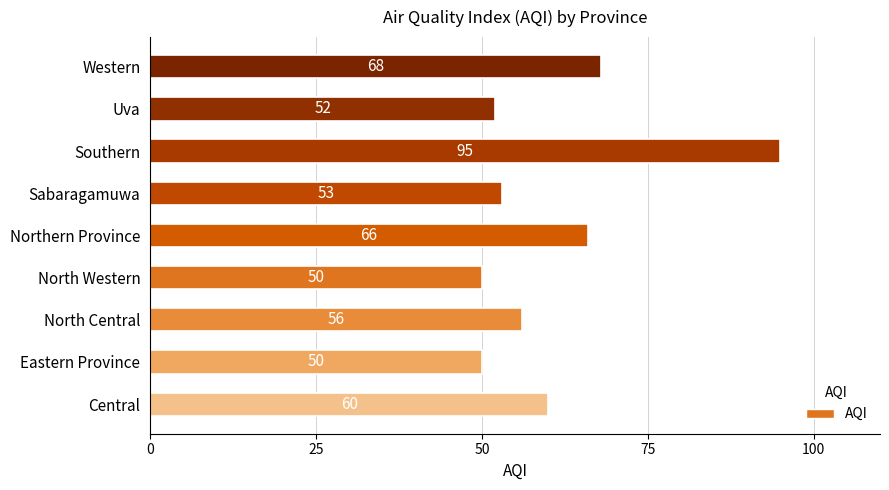

What is the sum of all values?

550